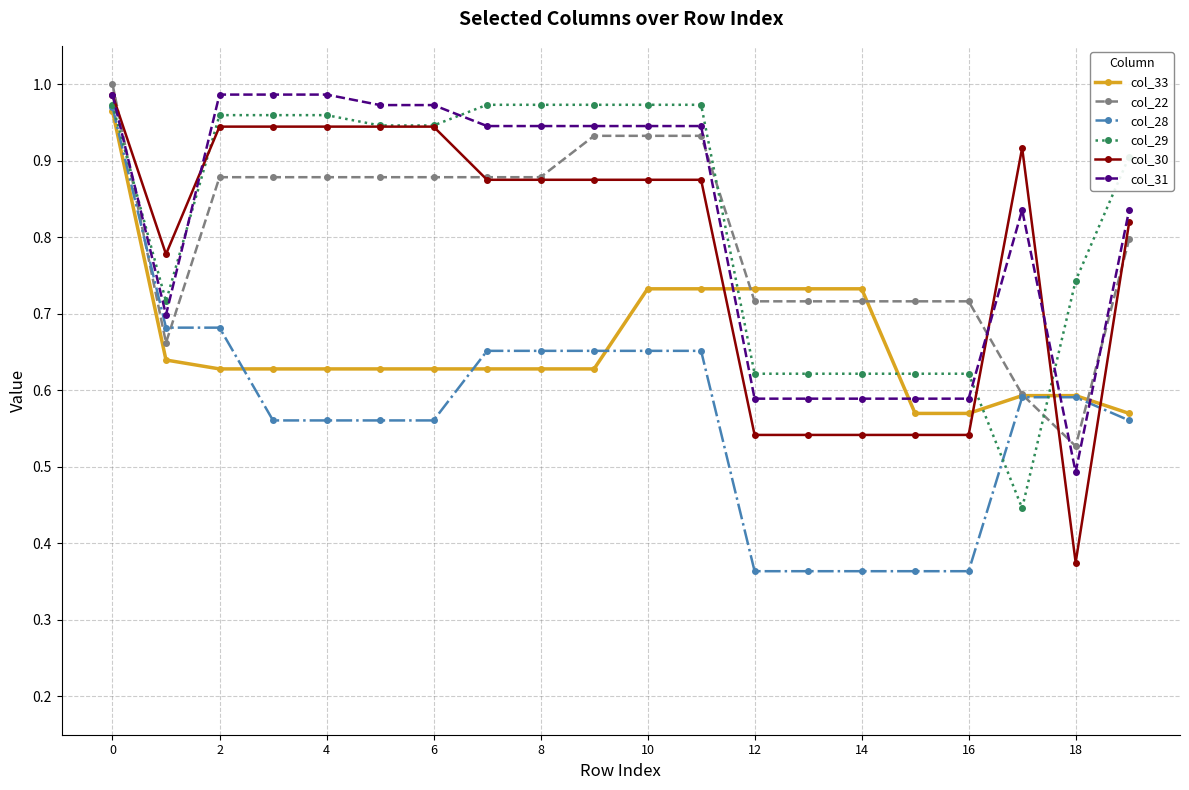

True or false: col_31 and col_22 intersect in this chart.

True